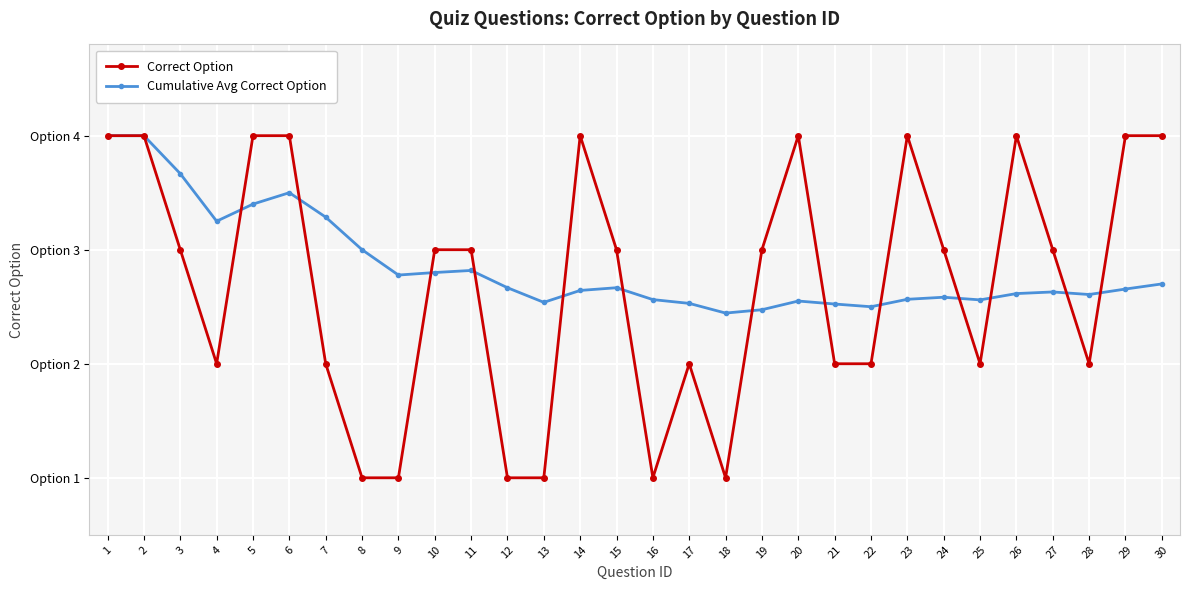

True or false: Correct Option and Cumulative Avg Correct Option intersect in this chart.

True